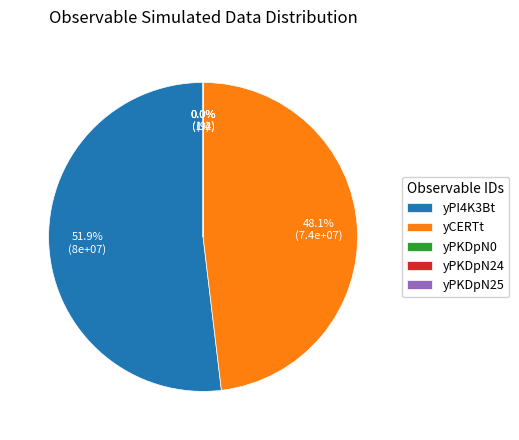

Is it true that yPI4K3Bt is 59% of the pie?

False